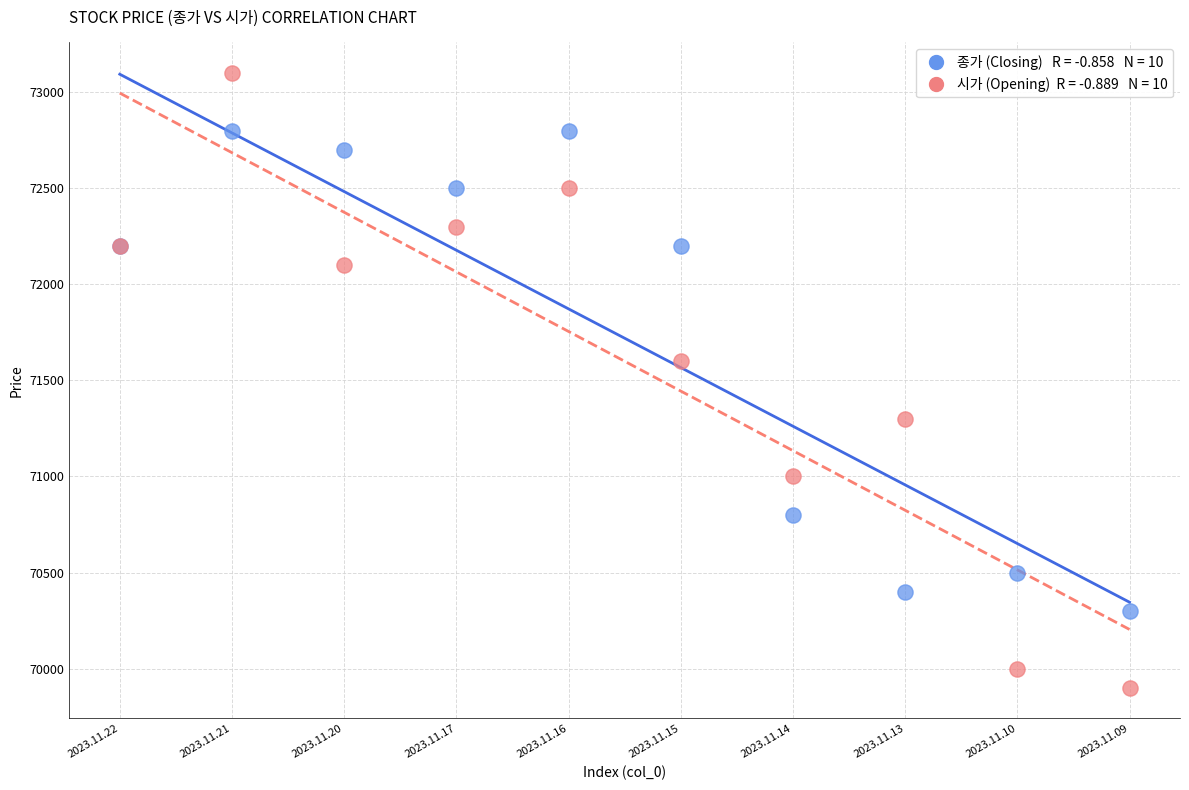

Across all series, what Y value is closest to 71500?

71600